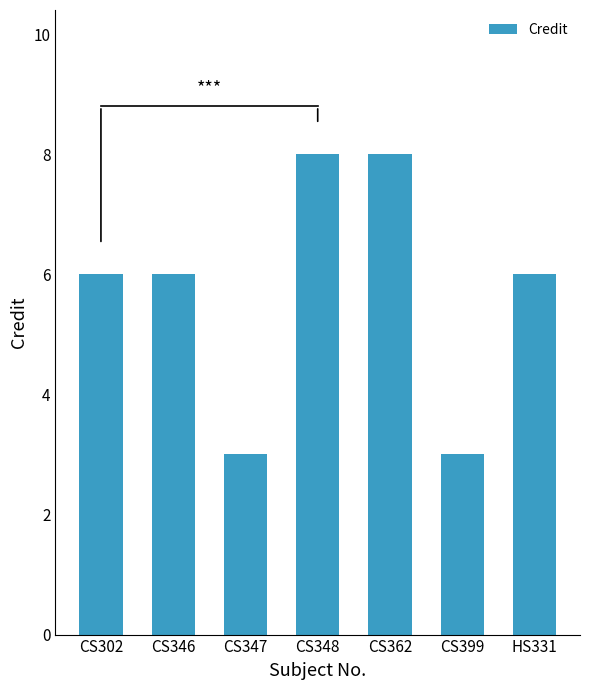

Is it true that the value at CS399 is 3?

True